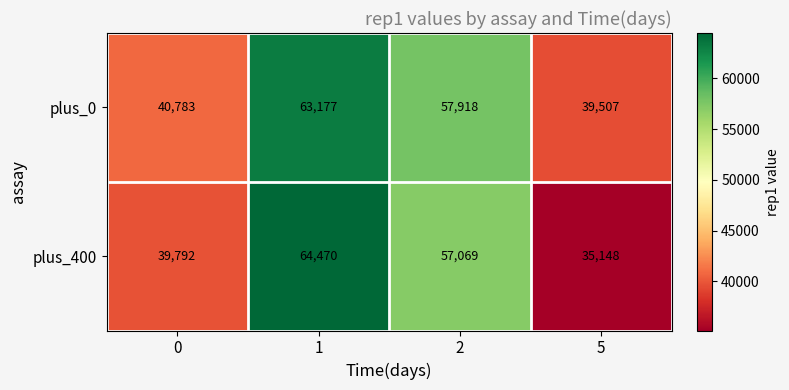

Which series has the largest range (max minus min)?

plus_400